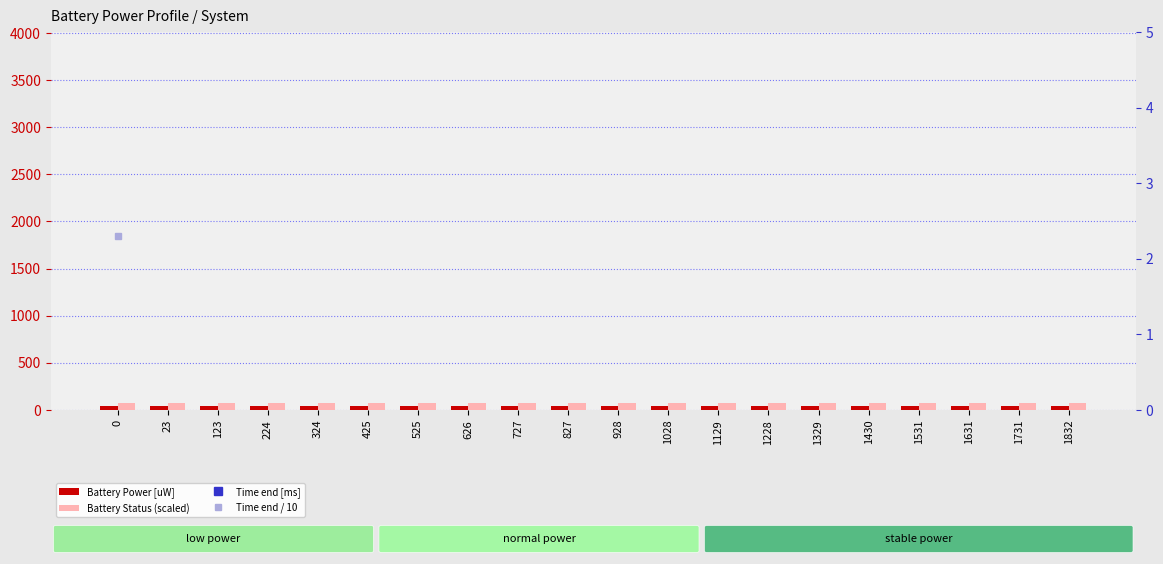

How many values in the Time end / 10 series are below 102?

10